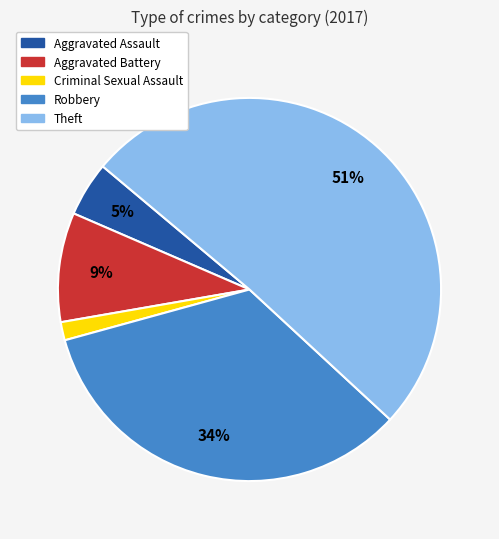

How many segments does this pie chart have?

5